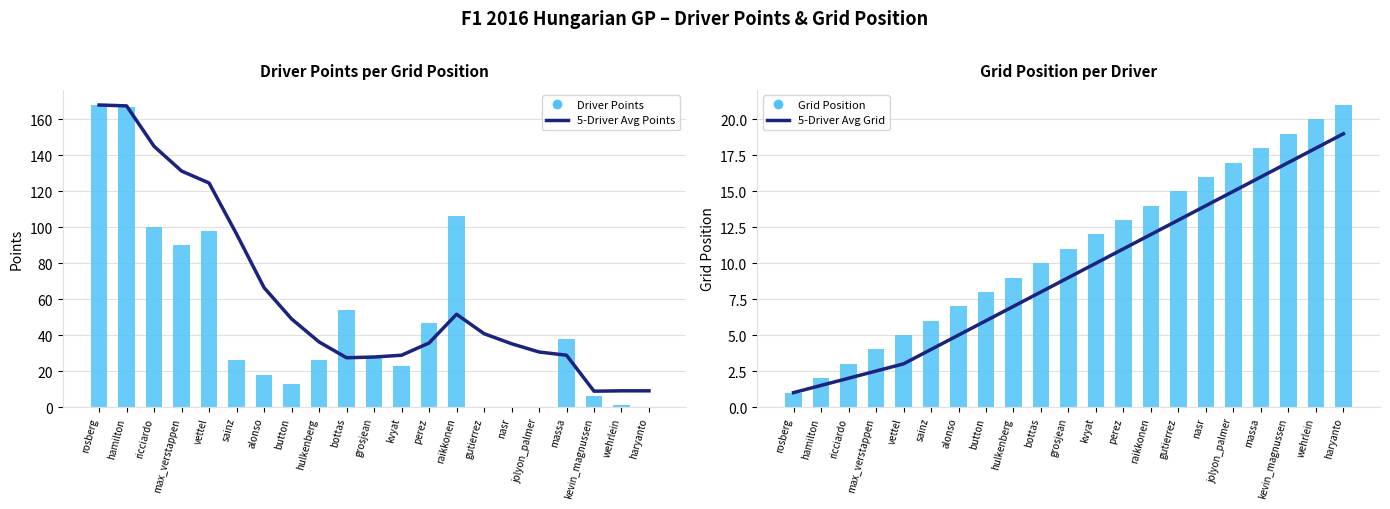

How many groups of bars are there?

21